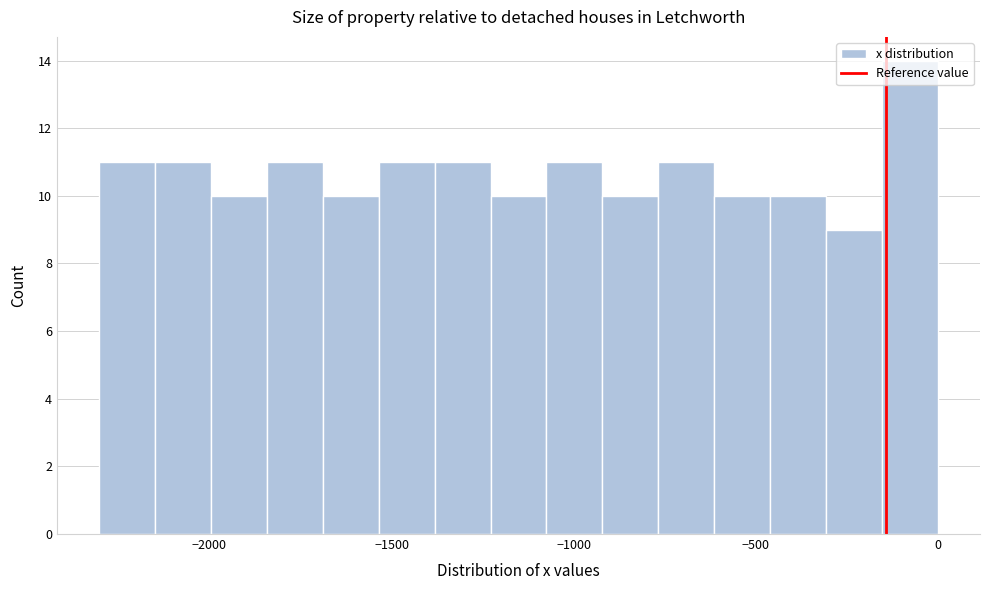

Around what value on the x-axis is the tallest bar? Give the approximate position of its centre, as read against the axis.

-100